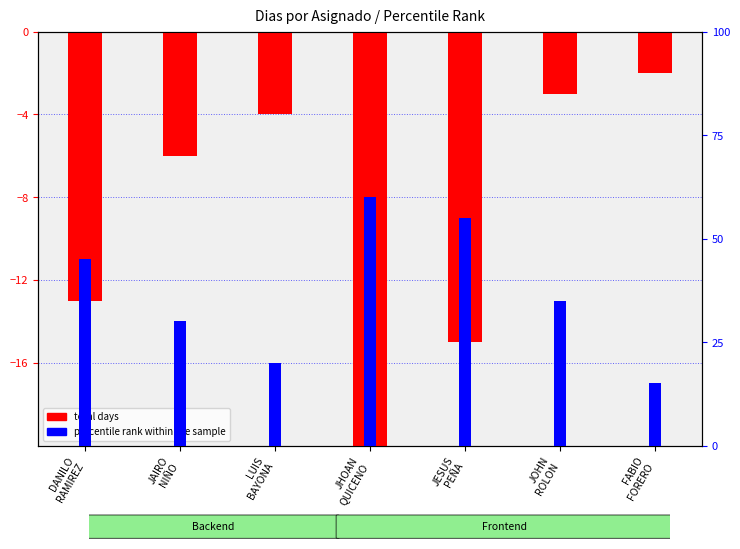

What is the total value across all series at JHOAN
QUICENO?

40